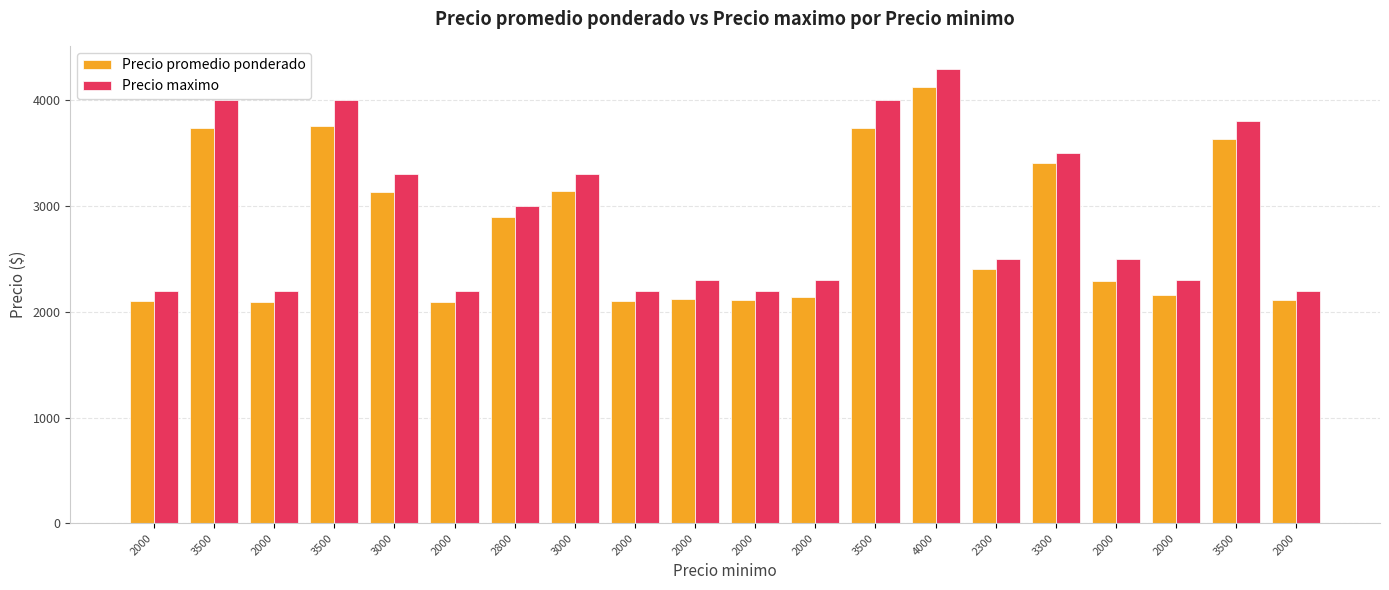

Which category has the lowest value in the Precio promedio ponderado series?

2000